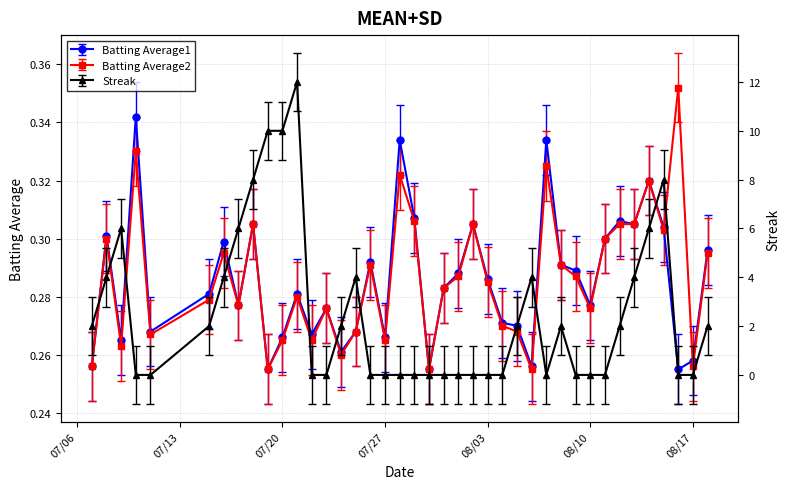

Is this an area chart (filled region under the line)?

No